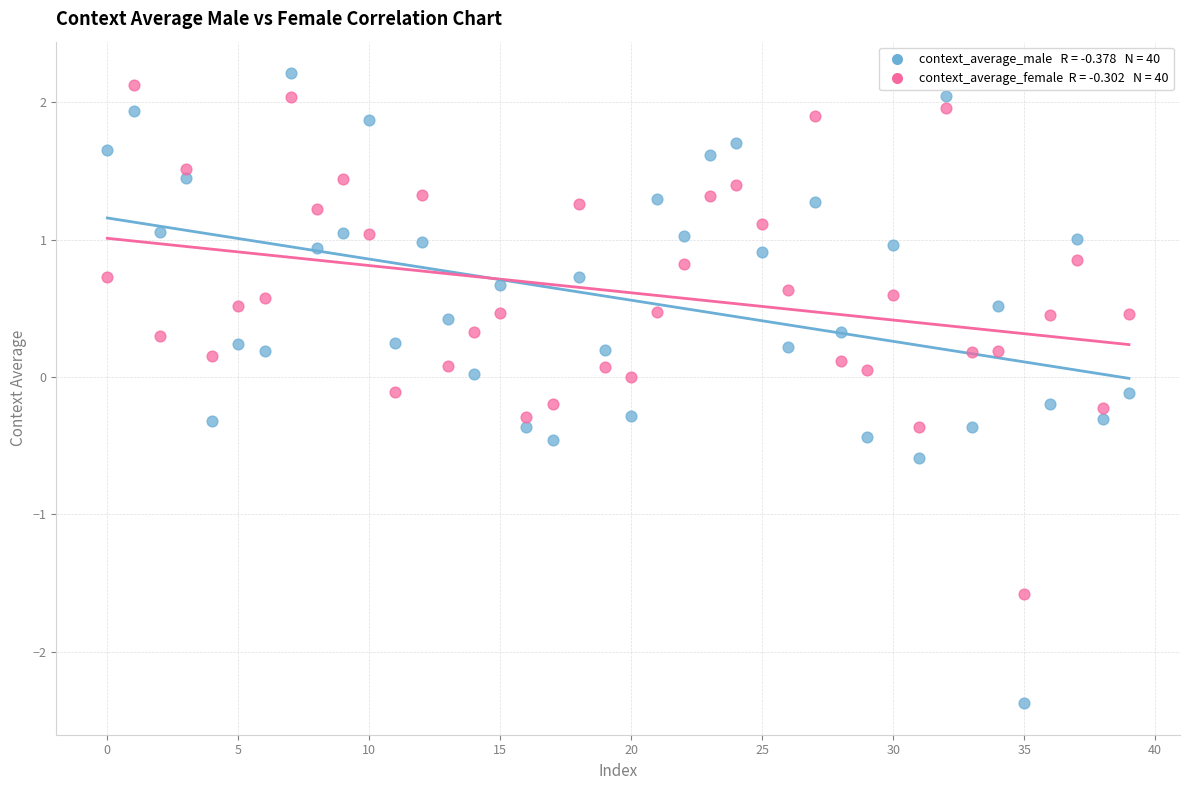

Across all data points, what is the range of Y values (max minus min)?

4.6